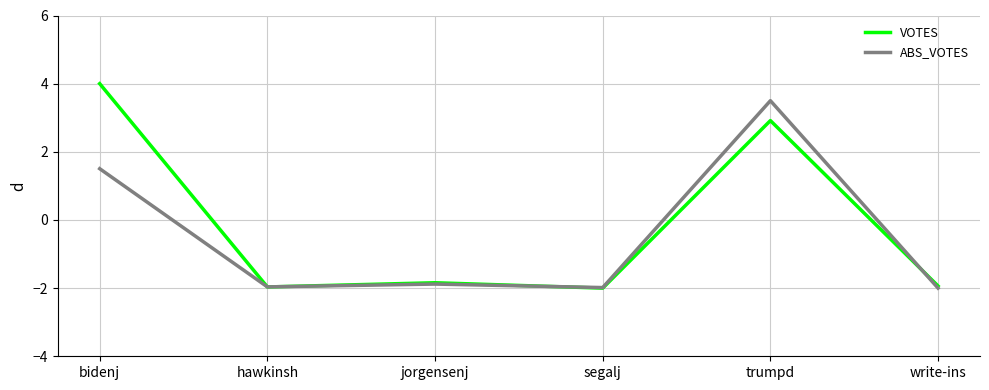

At which label does VOTES reach its peak?

bidenj